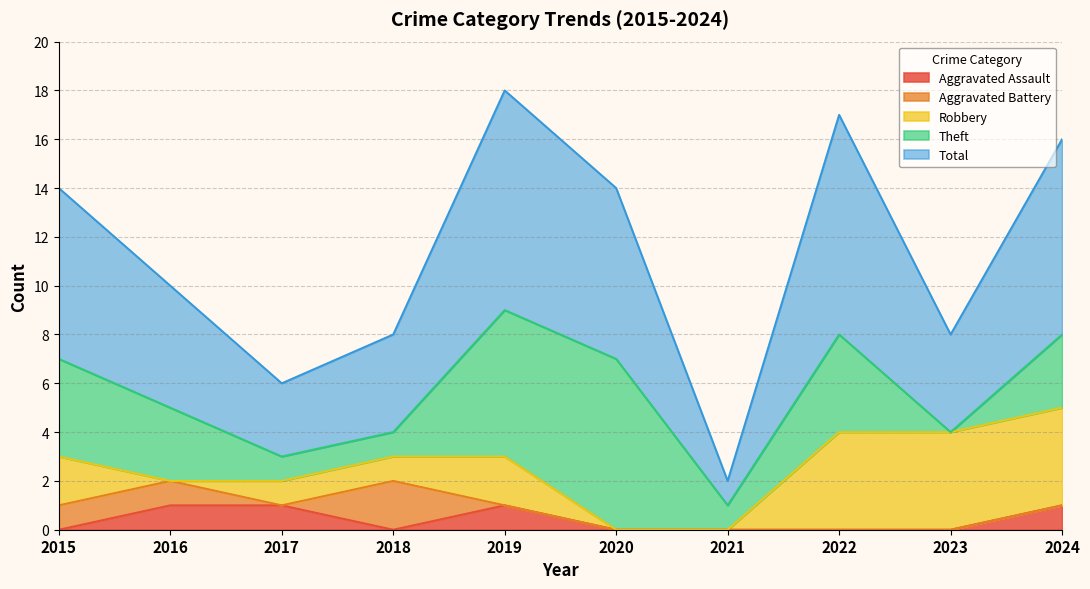

The value of Aggravated Assault at 2024 is 1. True or false?

True